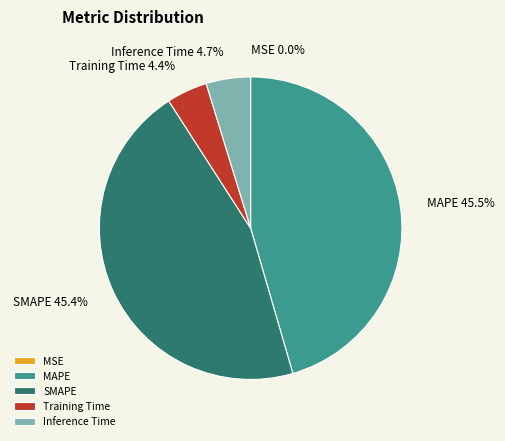

What percentage do Training Time and SMAPE together represent?

49.8%